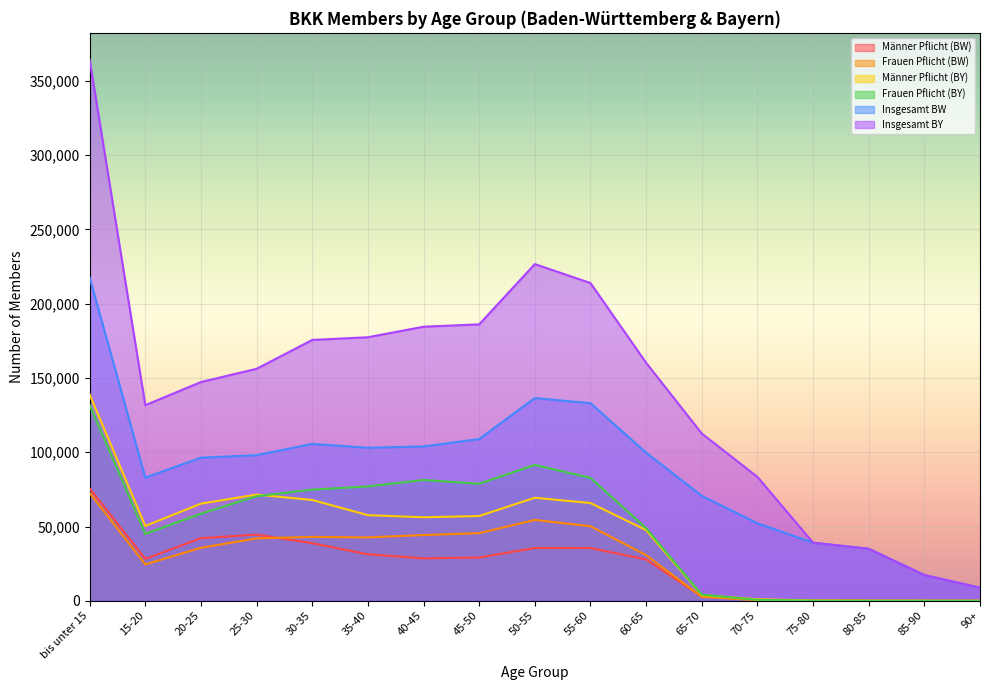

Reading left to right, list all the values displayed in this chart.

Männer Pflicht (BW): 75611	28215	42137	44547	38772	31278	28571	29136	35545	35524	27840	2828	646	225	61	12	3
Frauen Pflicht (BW): 72555	24475	35693	41990	43013	42681	44261	45541	54430	50177	30727	2671	392	101	39	9	4
Männer Pflicht (BY): 138823	50358	65396	71501	67869	57645	56219	57063	69357	65805	47573	3873	1011	225	61	12	3
Frauen Pflicht (BY): 131662	45035	58627	70424	74829	77006	81337	78810	91499	82715	48866	4139	618	101	39	9	4
Insgesamt BW: 217605	82897	96350	98035	105620	103030	103895	108883	136467	133039	99695	70669	52168	39106	35006	17343	8752
Insgesamt BY: 364140	131695	147258	156179	175607	177423	184508	186094	226678	213915	160217	112602	83399	39106	35006	17343	8752